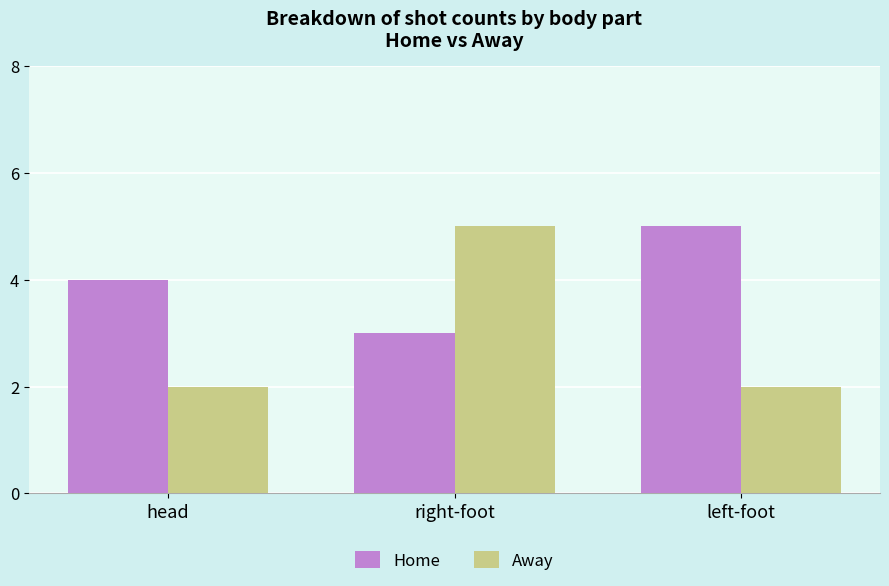

How many groups of bars are there?

3